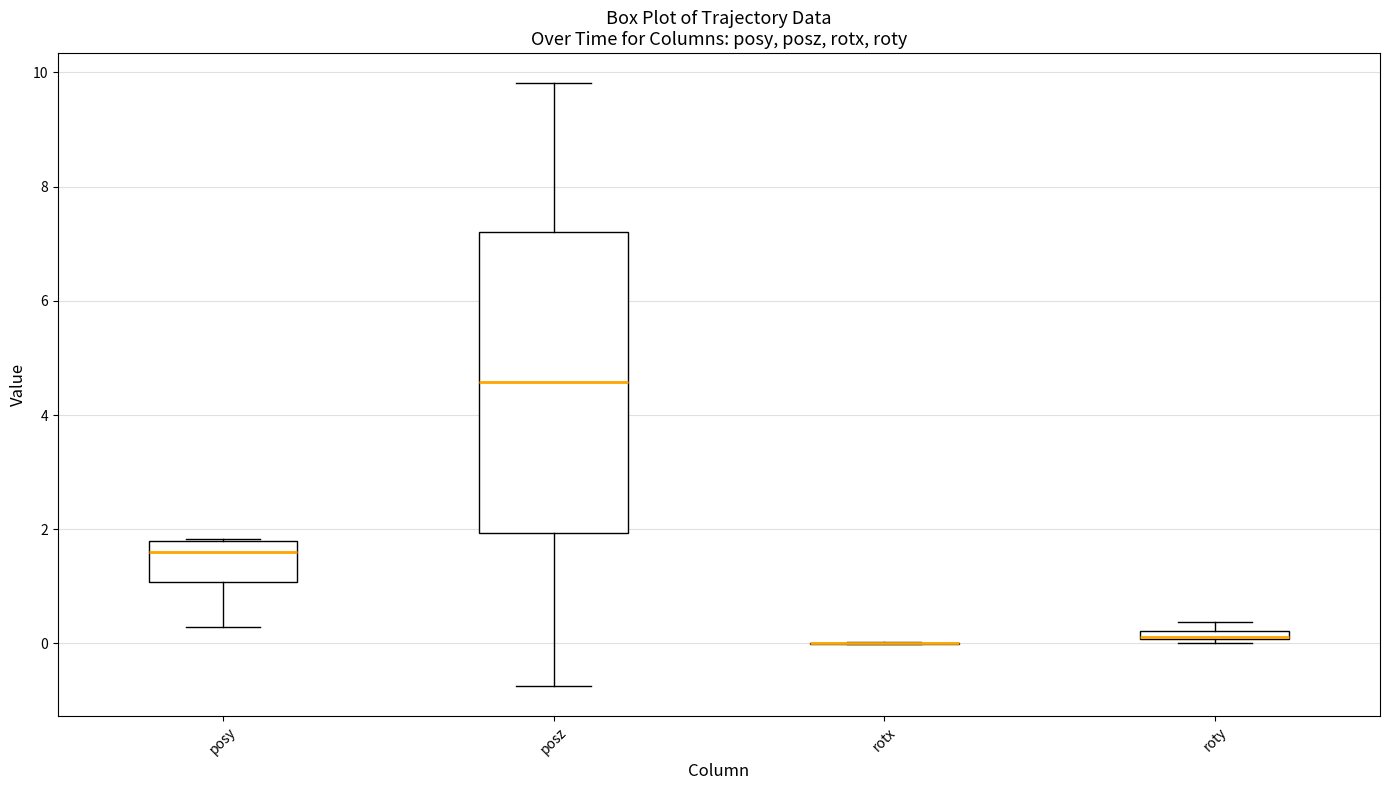

Where is the lower edge of the box for roty on the y-axis? The values are not printed on the chart, so give them approximately, as read against the axis.

0.0